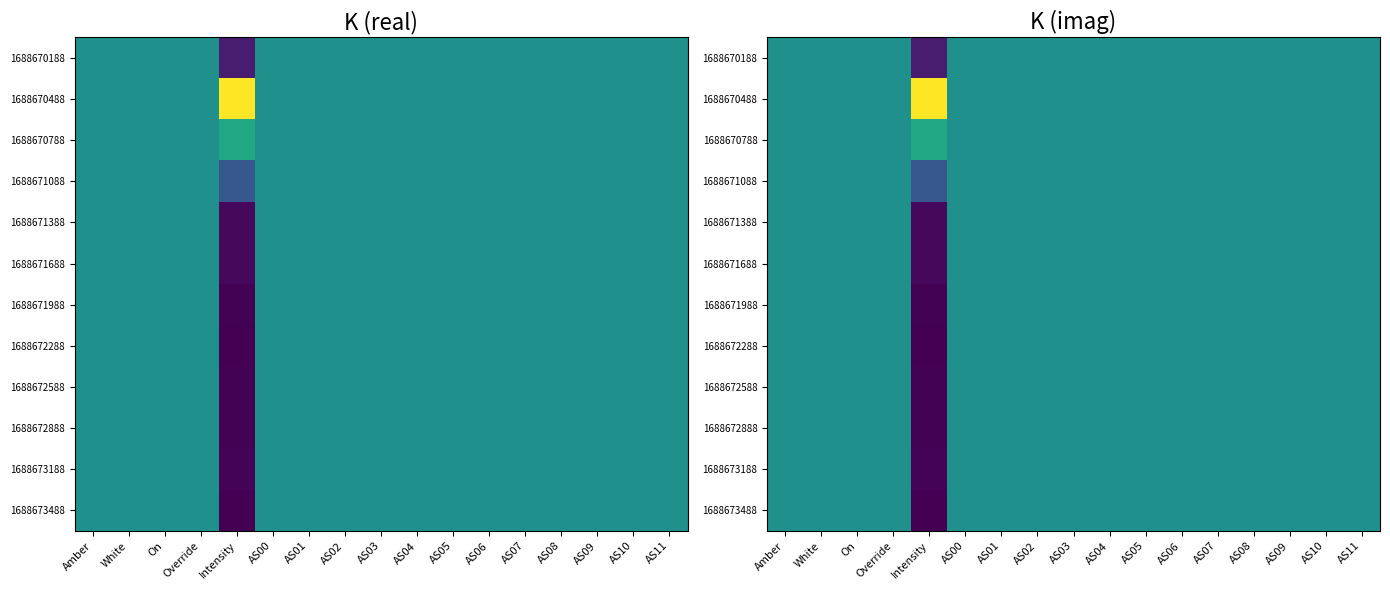

Which label corresponds to the largest value in the chart?

Intensity